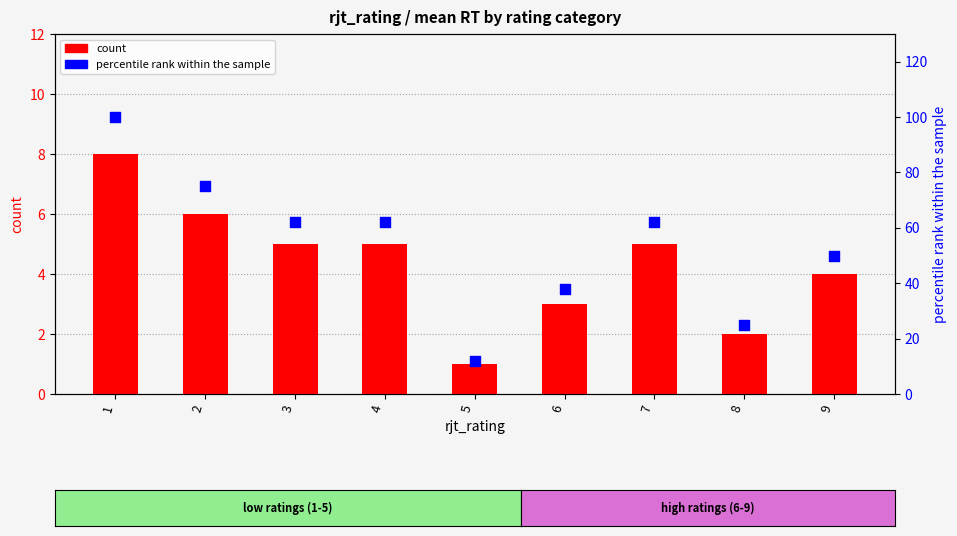

What are all the series names shown in the legend?

count, percentile rank within the sample